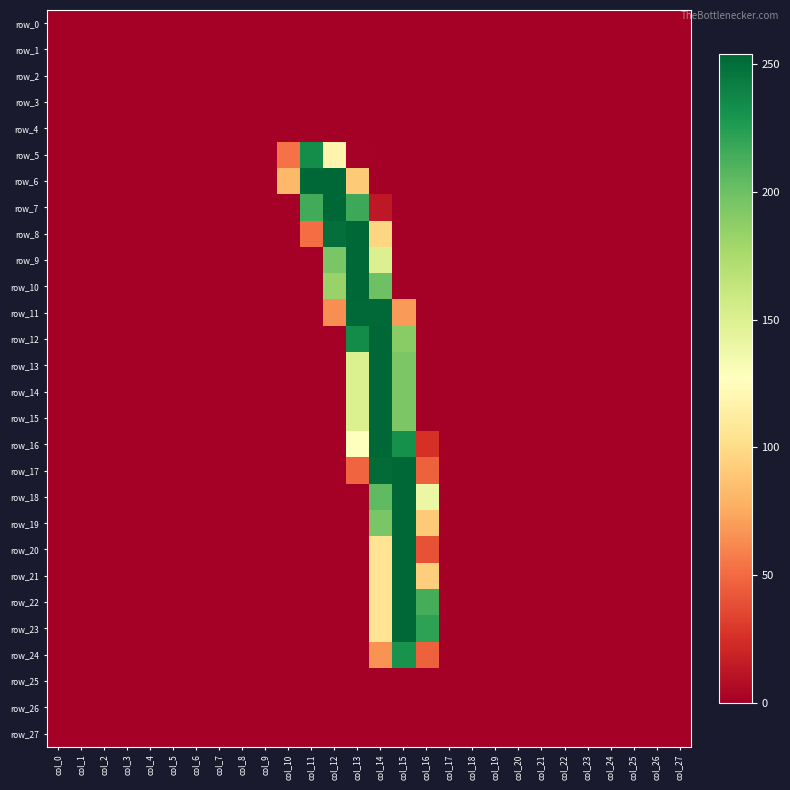

How many positive values does the row_21 series have?

3